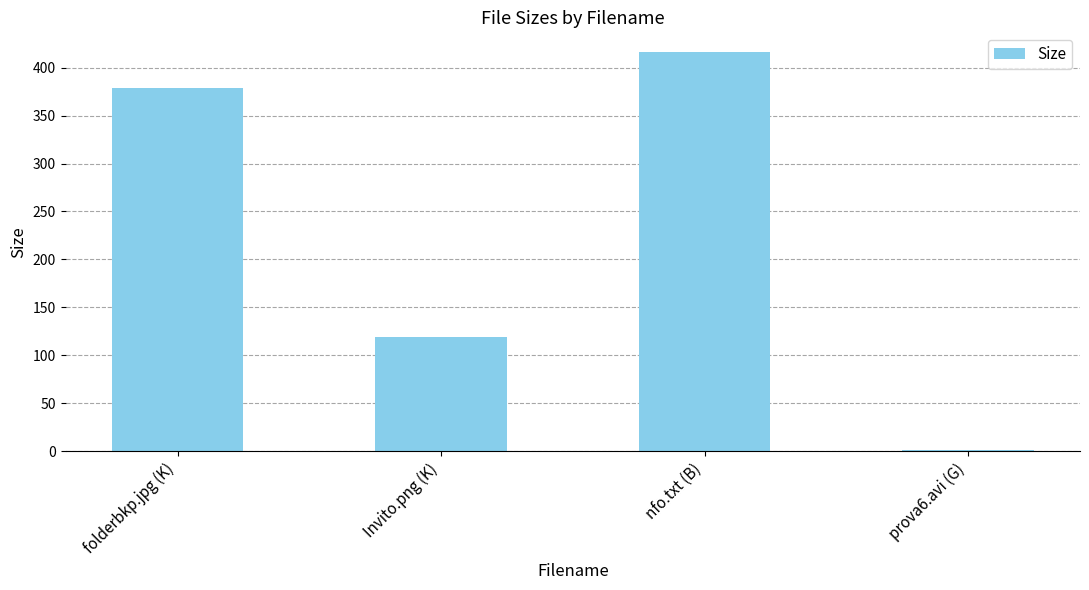

What is the maximum value shown in the chart?

416.0